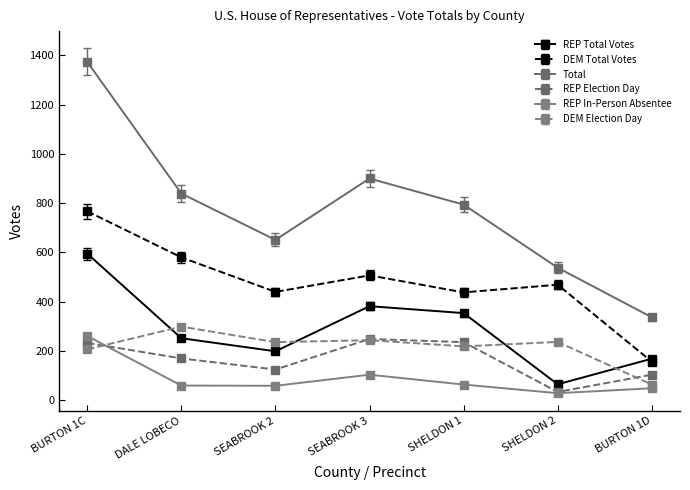

What is the total value across all series at BURTON 1D?

880